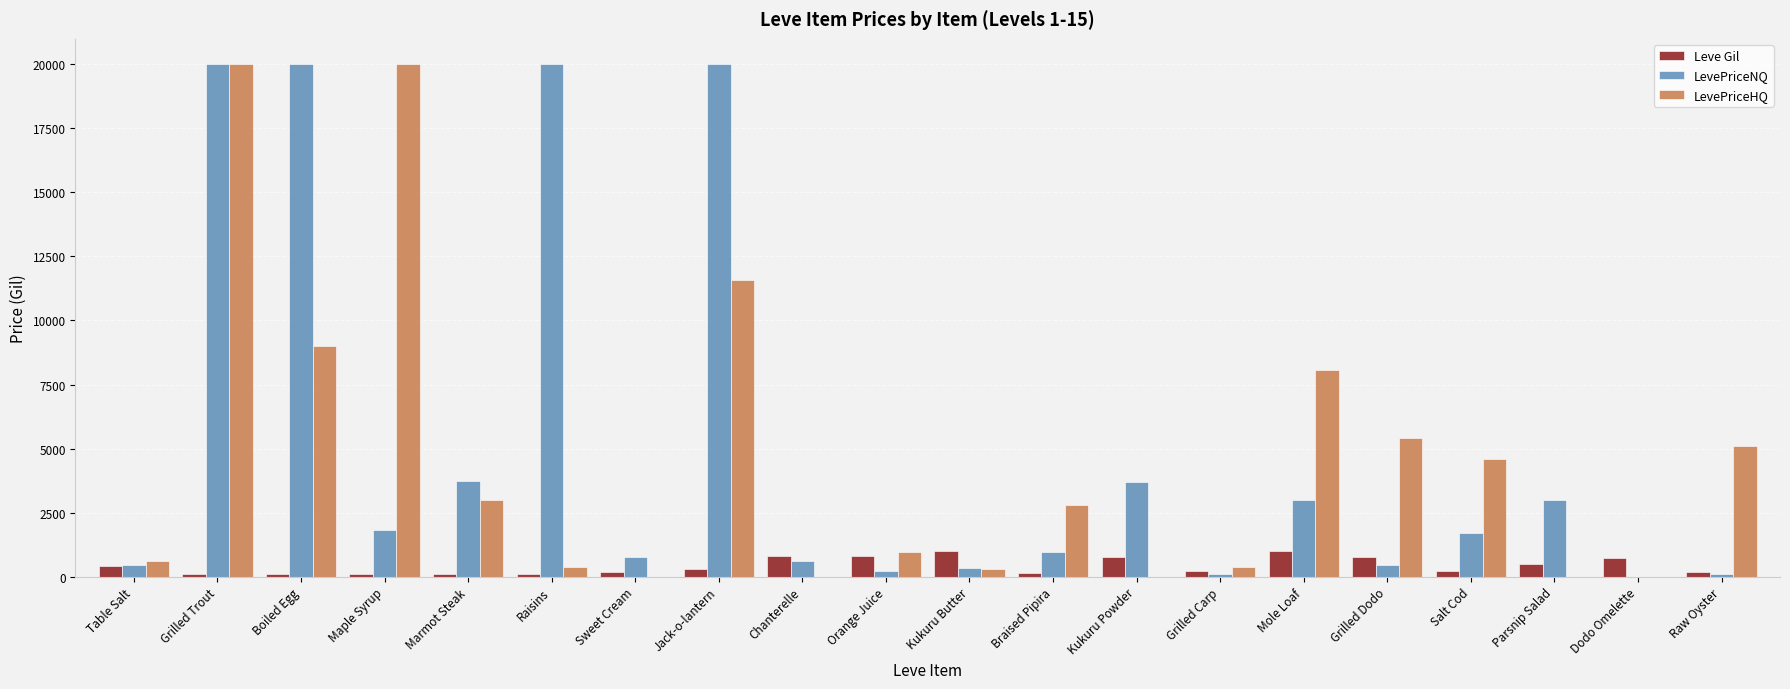

Which series changed the most between Chanterelle and Braised Pipira?

LevePriceHQ